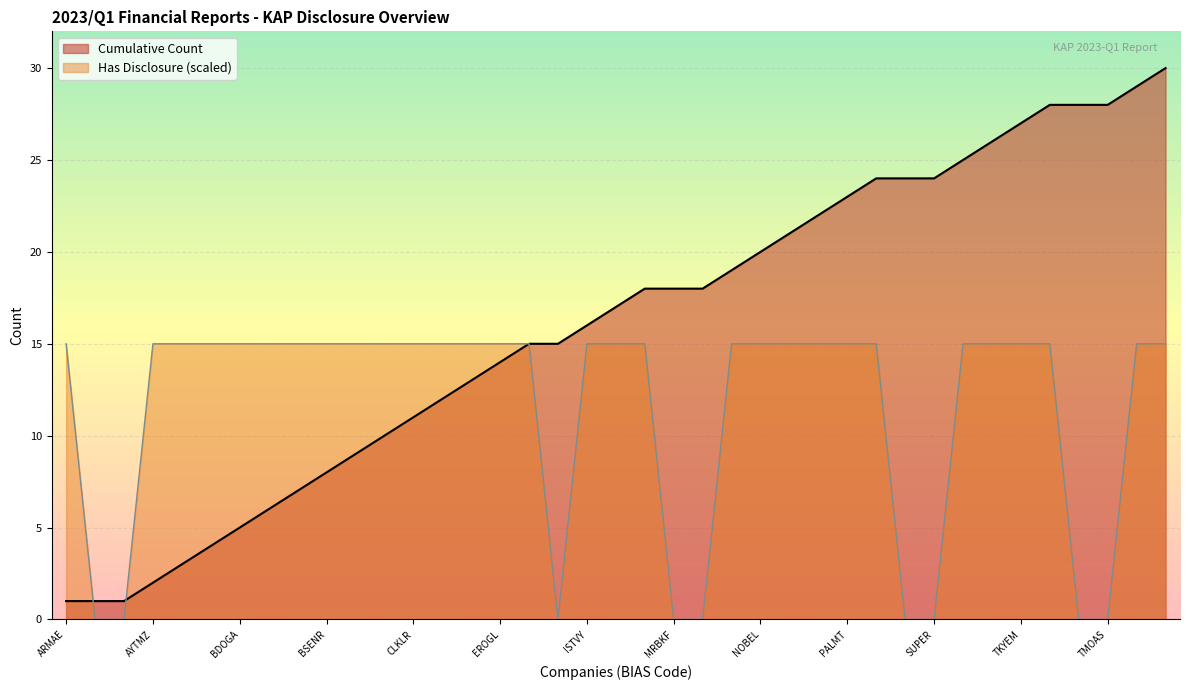

List the series in order of their overall mean, lowest first.

Has Disclosure (scaled), Cumulative Count